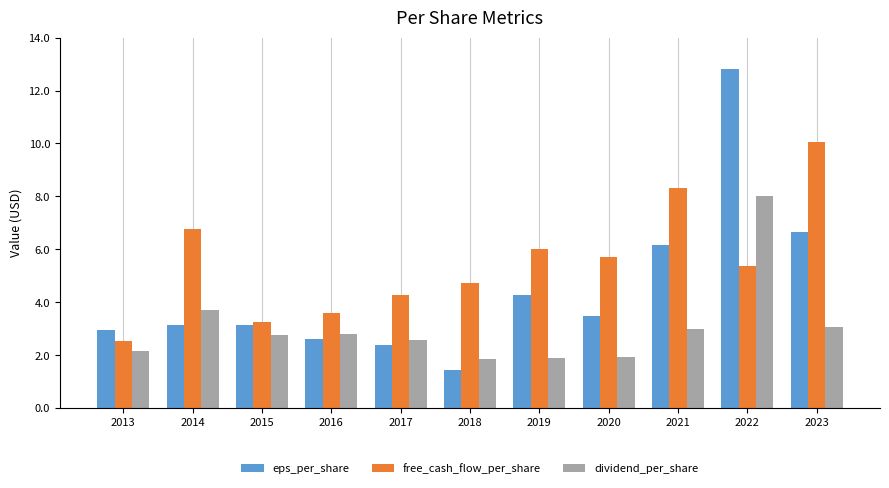

Read the eps_per_share value at 2020.

3.5